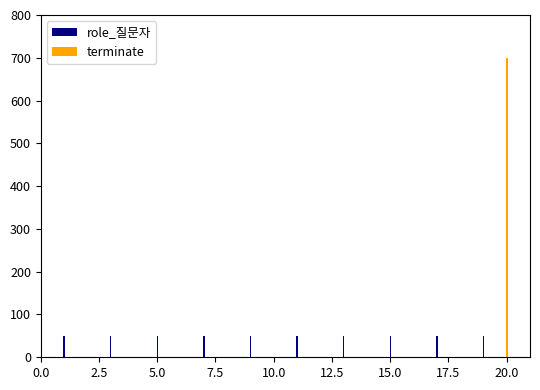

Is it true that terminate equals -215 at 12?

False